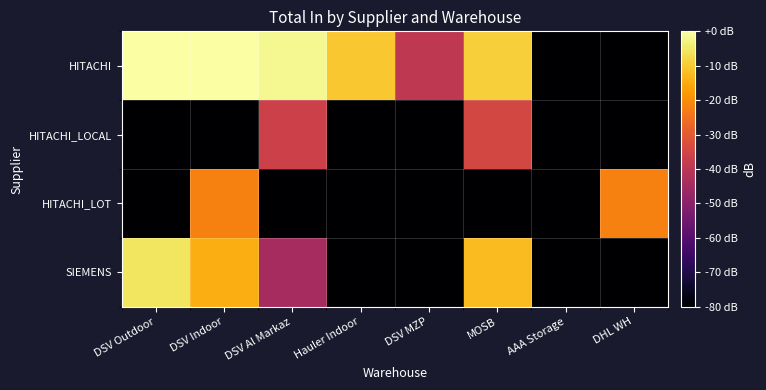

Between DSV Outdoor and DSV MZP, which series saw the biggest shift?

SIEMENS